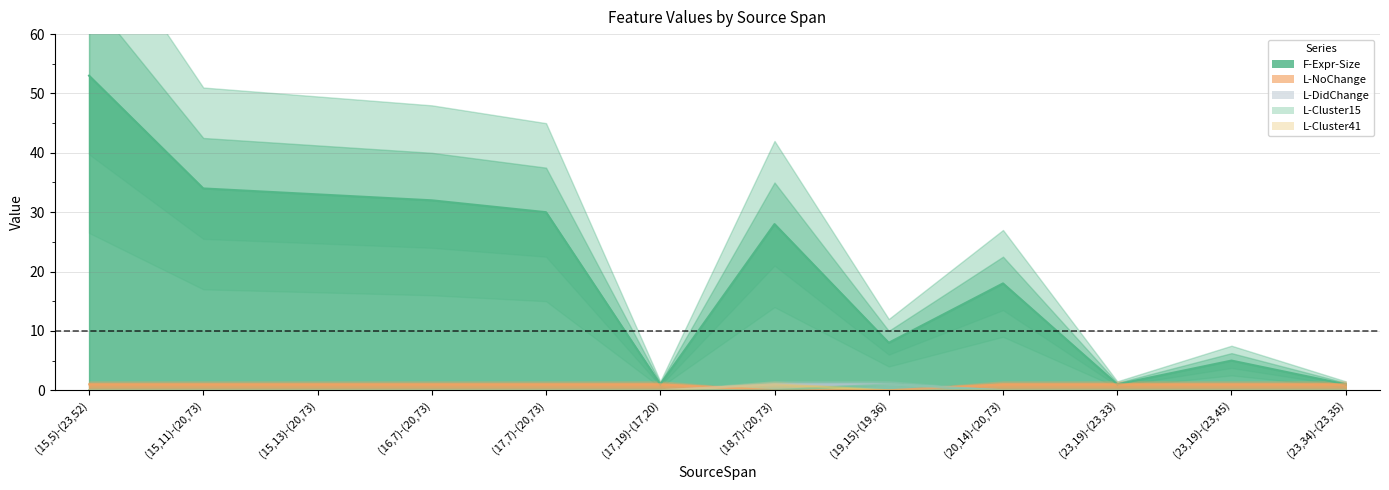

Where is the first local maximum for F-Expr-Size?

(18,7)-(20,73)